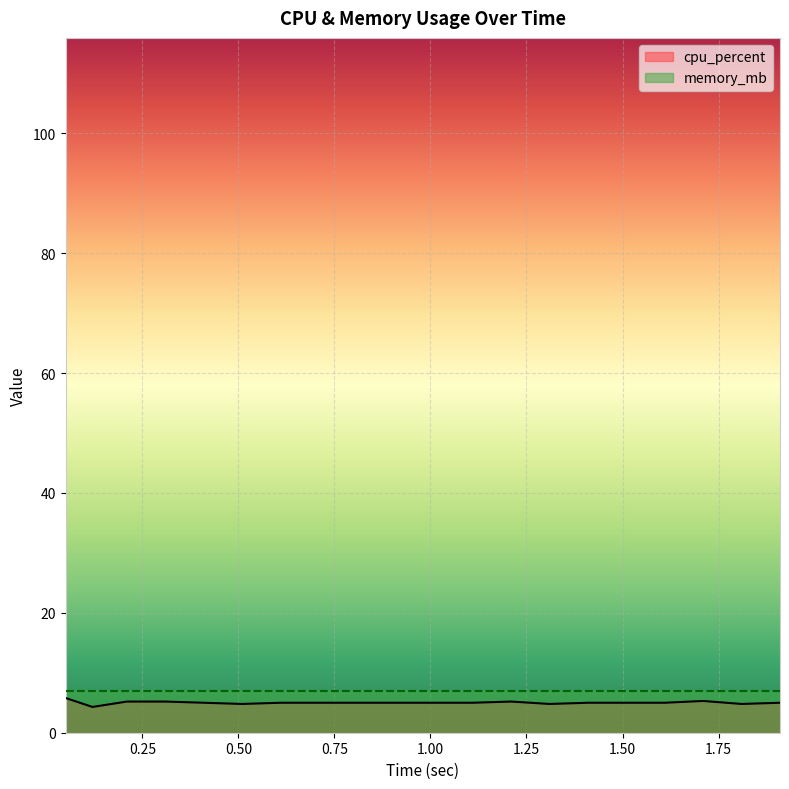

Reading left to right, list all the values displayed in this chart.

0.05=5.8	0.12=4.3	0.21=5.2	0.31=5.2	0.41=5.0	0.51=4.8	0.61=5.0	0.71=5.0	0.81=5.0	0.91=5.0	1.01=5.0	1.11=5.0	1.21=5.2	1.31=4.8	1.41=5.0	1.51=5.0	1.61=5.0	1.71=5.3	1.81=4.8	1.91=5.0